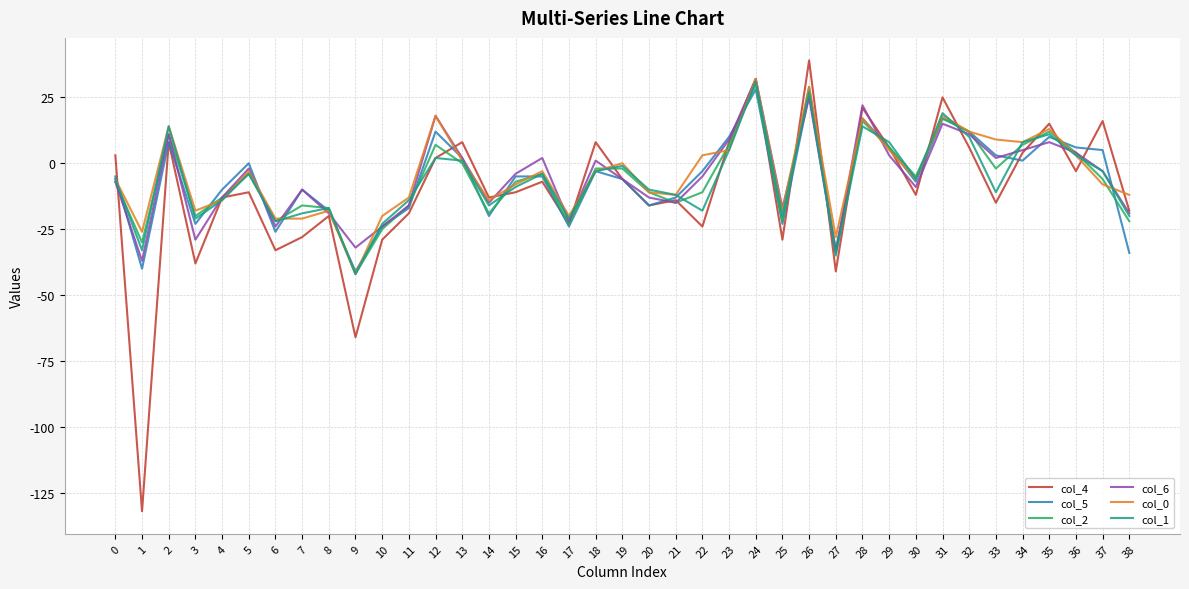

The value of col_2 at 17 is -23. True or false?

True